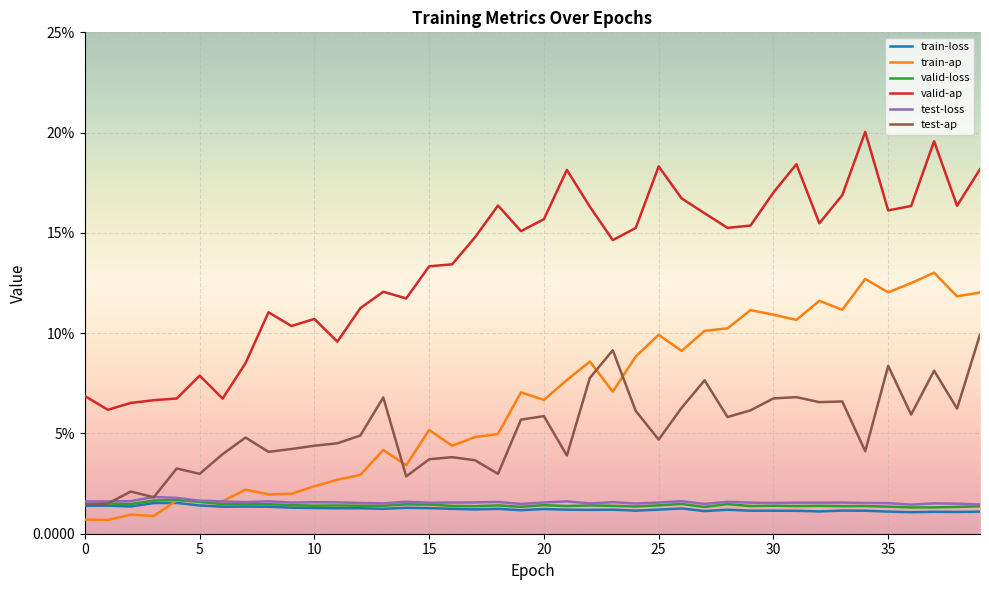

Which series has the largest total across all categories?

valid-ap